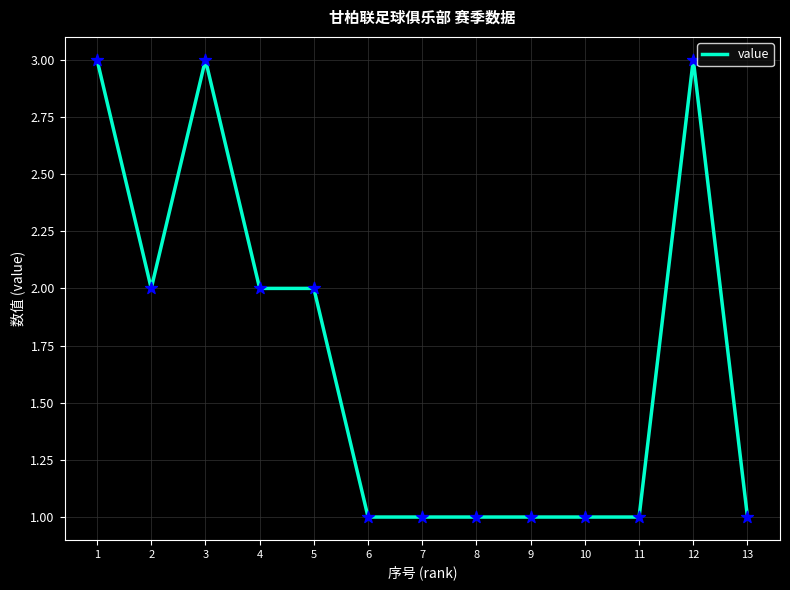

What is the change in value from 11 to 12?

+2